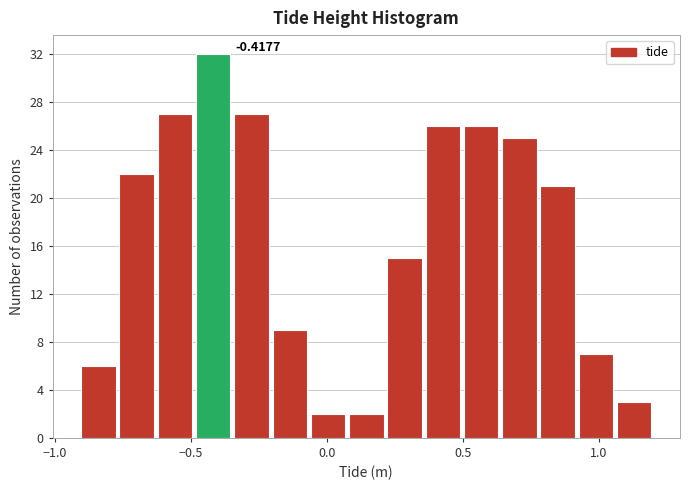

Around what value on the x-axis is the tallest bar? Give the approximate position of its centre, as read against the axis.

-0.40